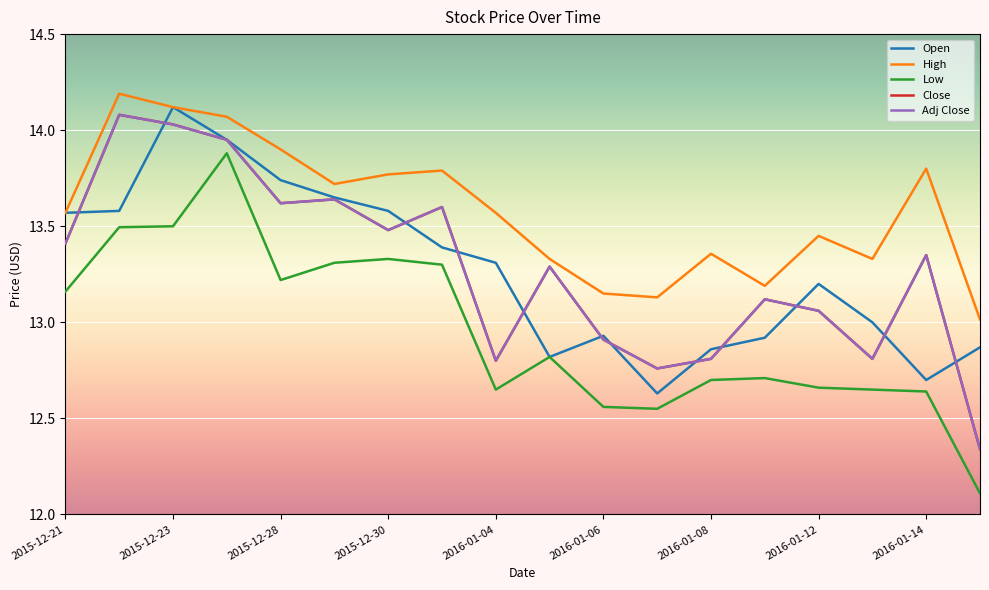

At how many categories does at least one series exceed 14?

3